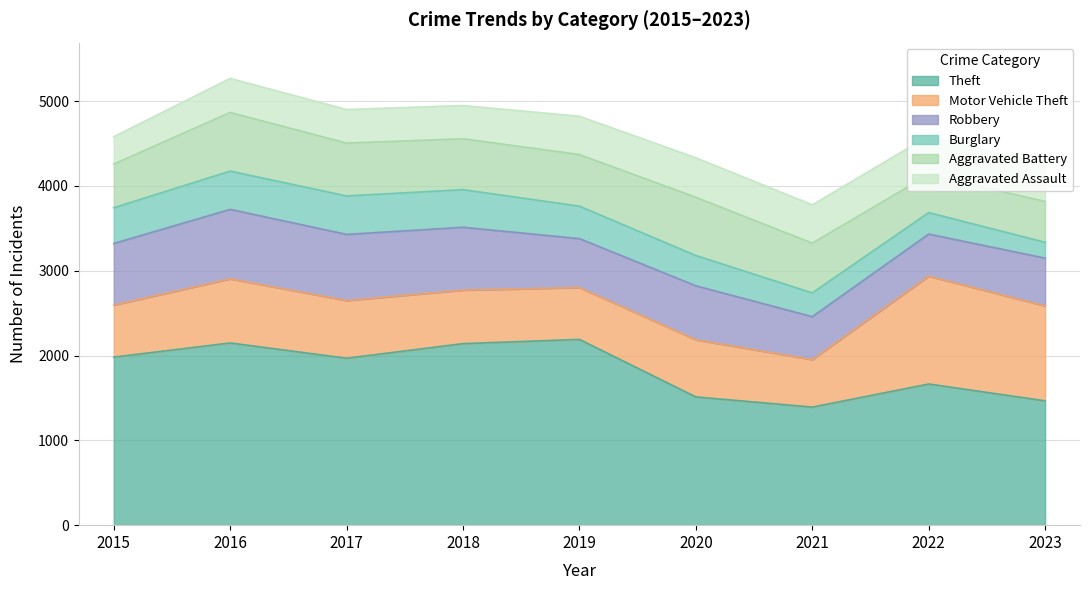

At which label does Motor Vehicle Theft first exceed 673?

2016